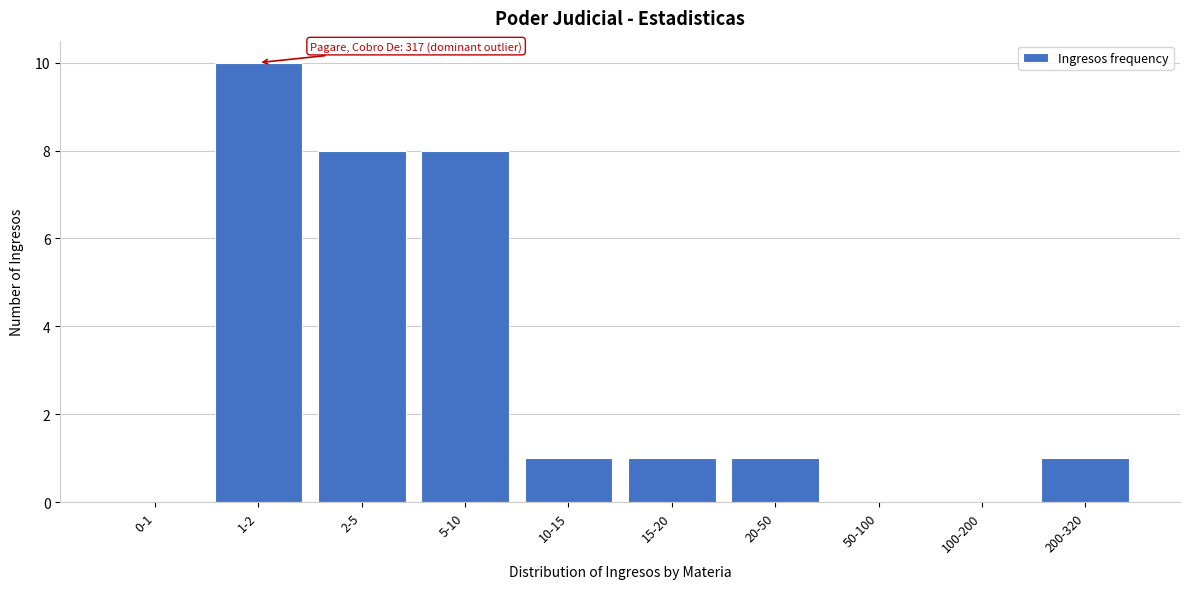

Reading left to right, extract all data points from this chart.

0-1=0	1-2=10	2-5=8	5-10=8	10-15=1	15-20=1	20-50=1	50-100=0	100-200=0	200-320=1